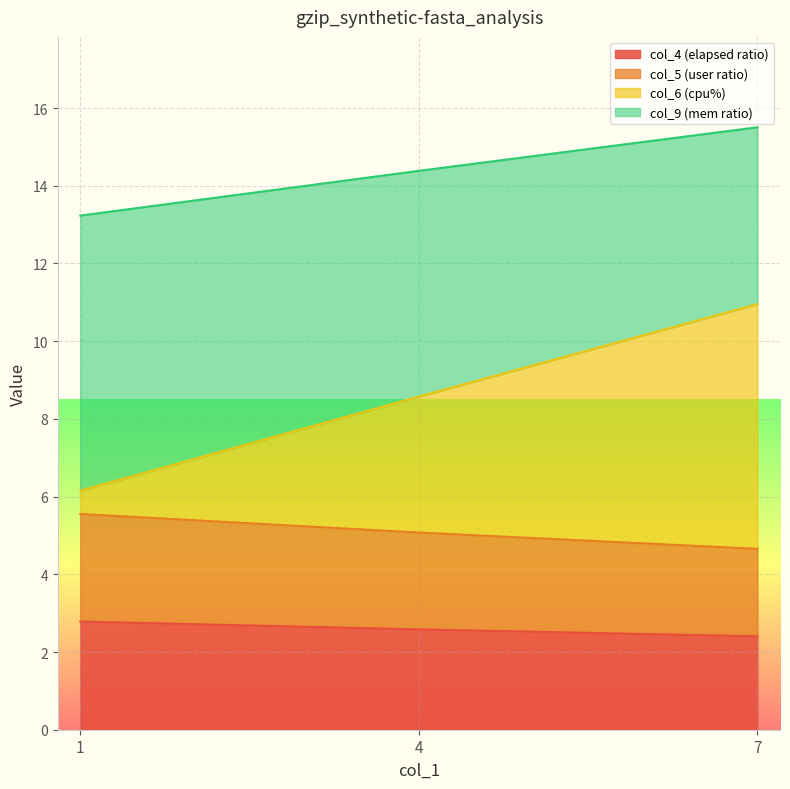

Reading left to right, list all the values displayed in this chart.

col_3: 5.6	5.1	4.7
col_4: 2.8	2.6	2.4
col_5: 13.2	14.4	15.5
col_6: 6.2	8.6	11.0